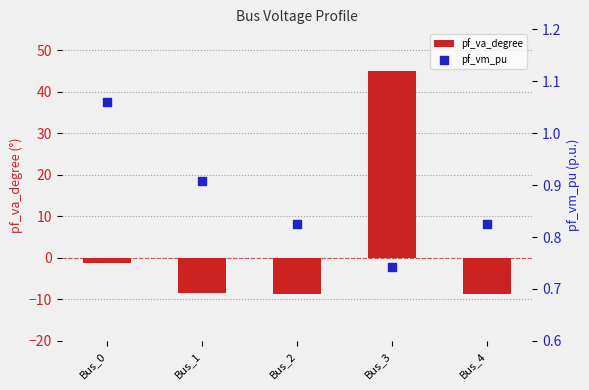

What is the total value across all series at Bus_4?

-7.9